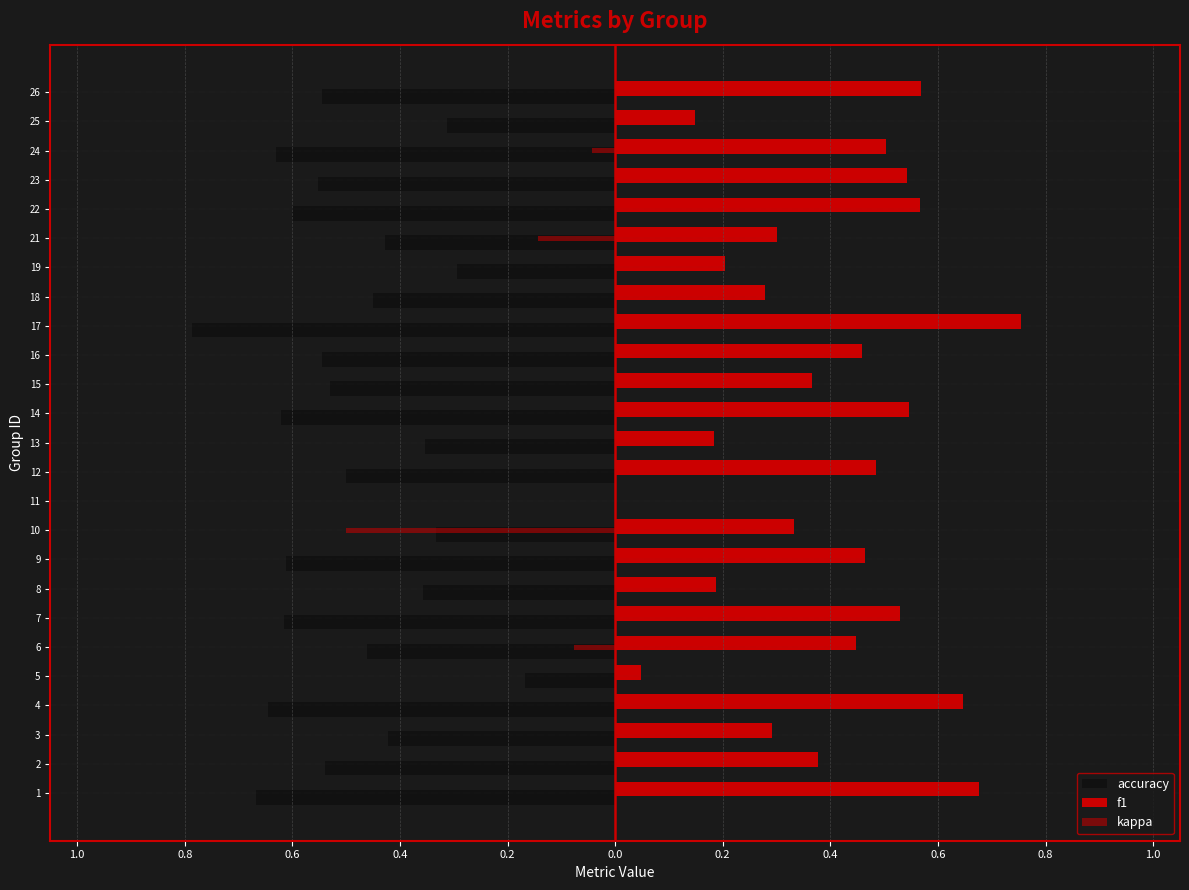

What is the average value of the kappa series?

0.1